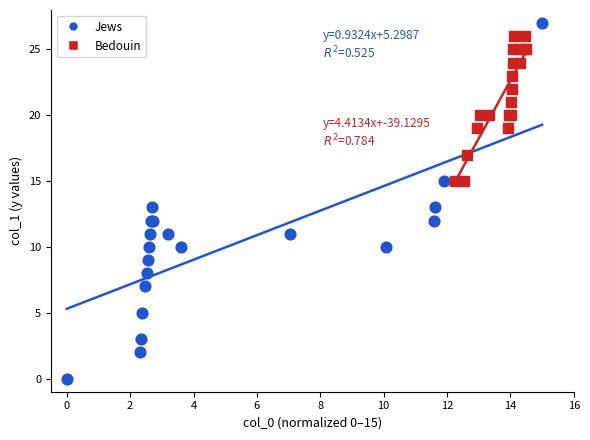

Which series has the widest spread of Y values?

Jews